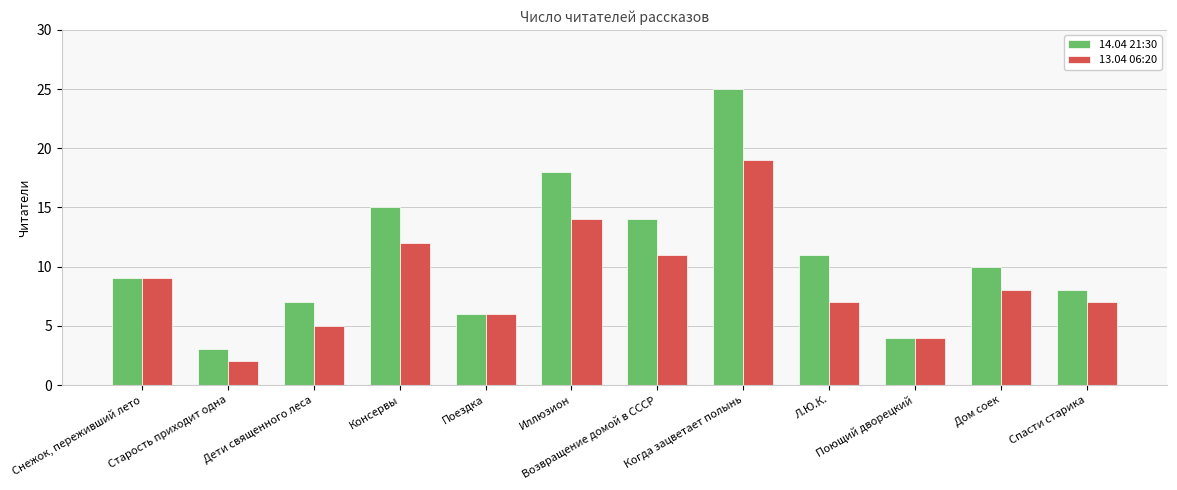

Is the value of 14.04 21:30 at Л.Ю.К. greater than the value of 13.04 06:20 at Снежок, переживший лето?

Yes